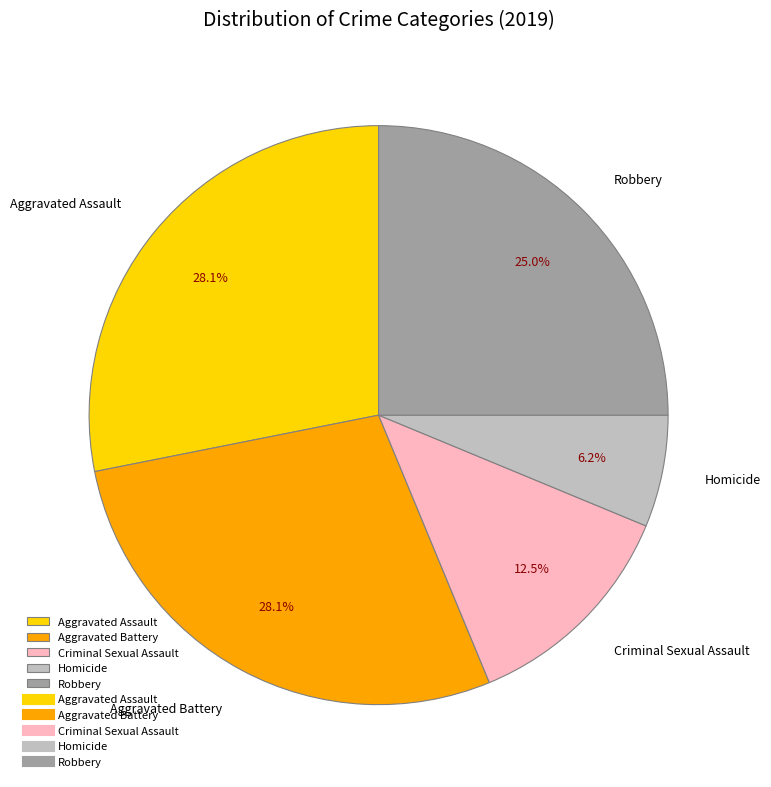

Do Homicide and Criminal Sexual Assault together represent more than half of the pie?

No